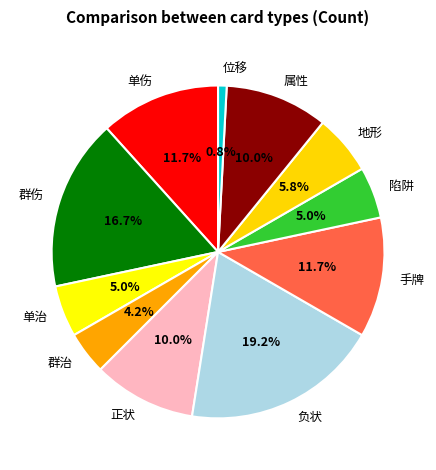

Which slice is the largest?

负状